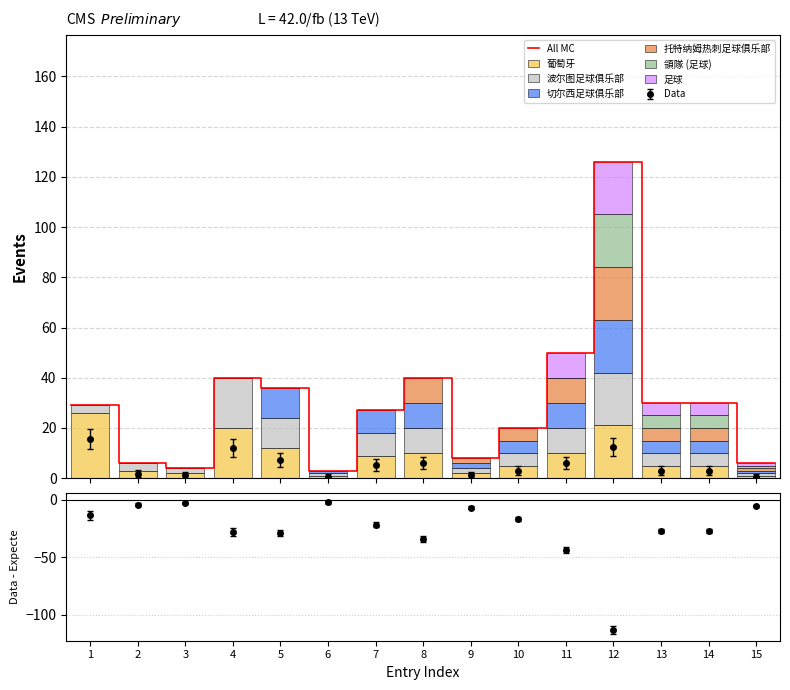

What is the sum of all 葡萄牙 values?

132